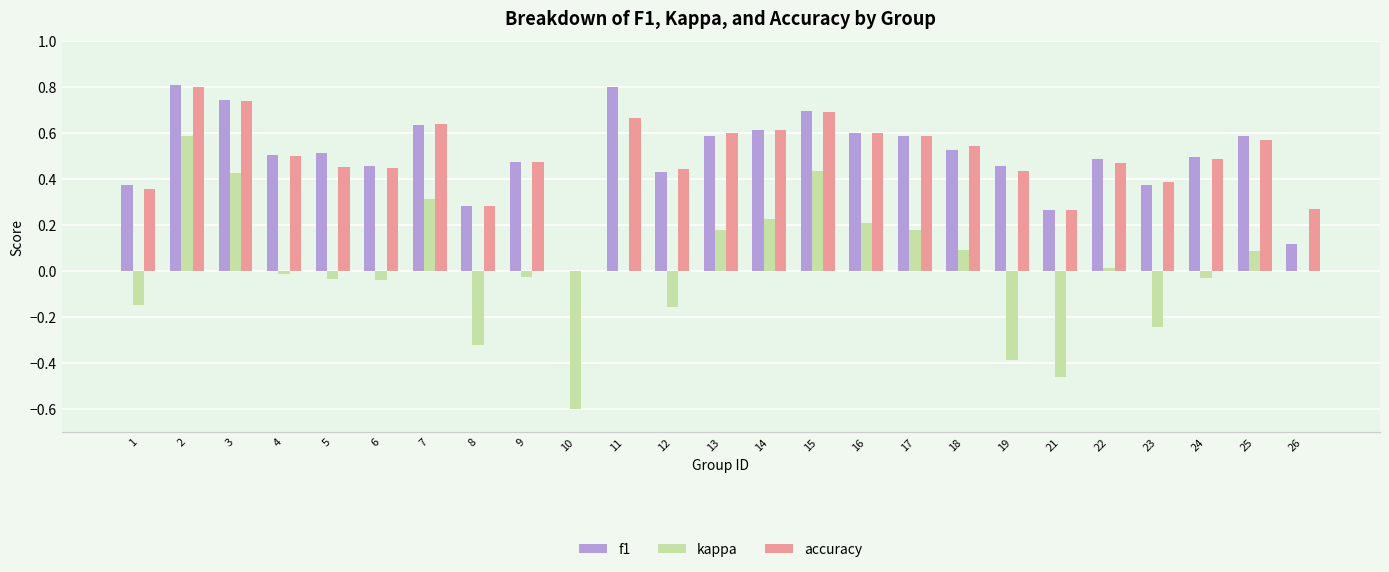

What is the greatest value displayed?

0.8